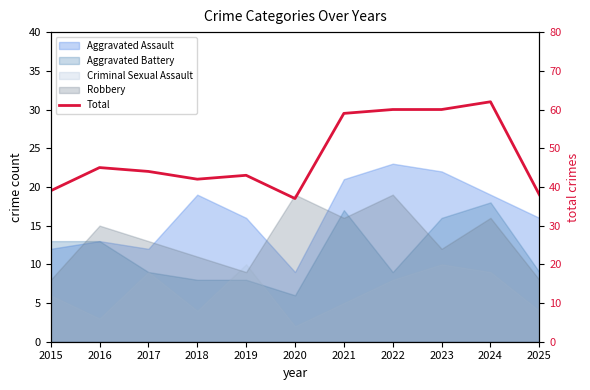

How many lines are shown in the chart?

1